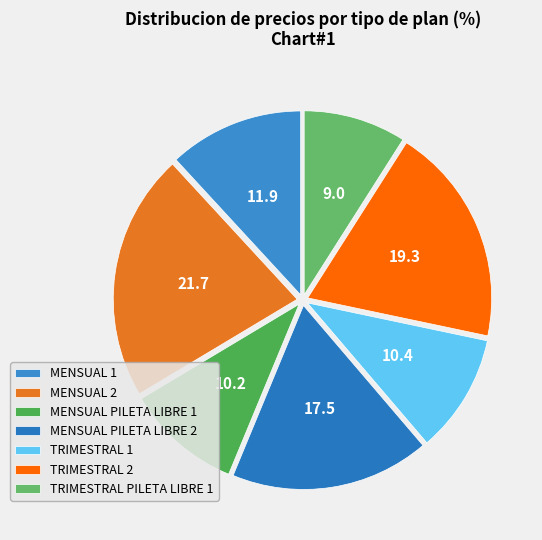

True or false: TRIMESTRAL PILETA LIBRE 1 accounts for 9% of the total.

True